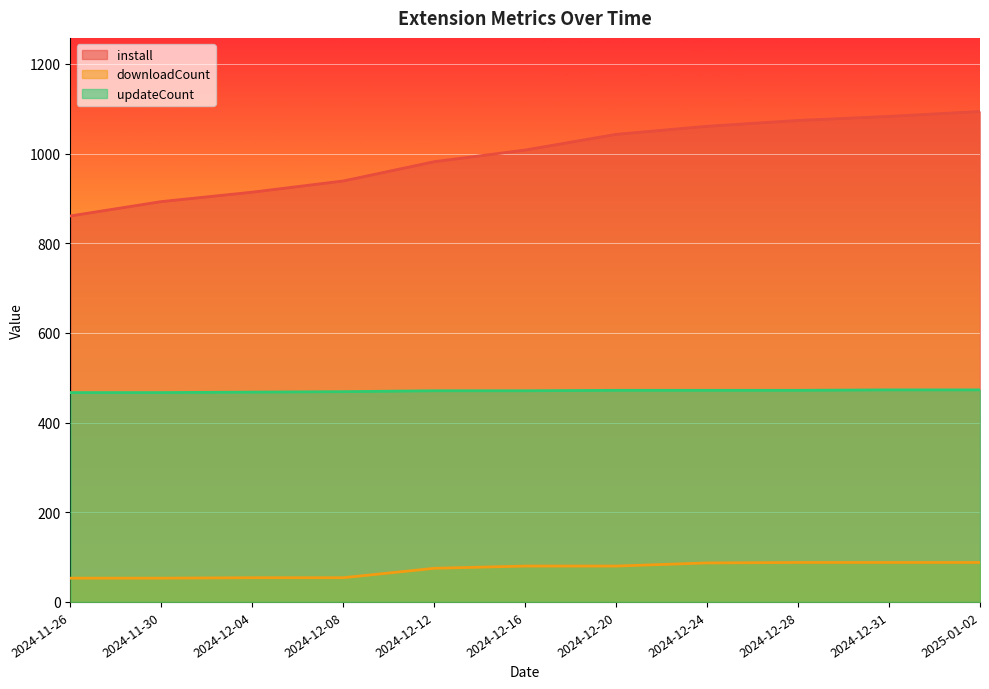

What is the difference between the updateCount values at 2024-12-08 and 2024-12-12?

2